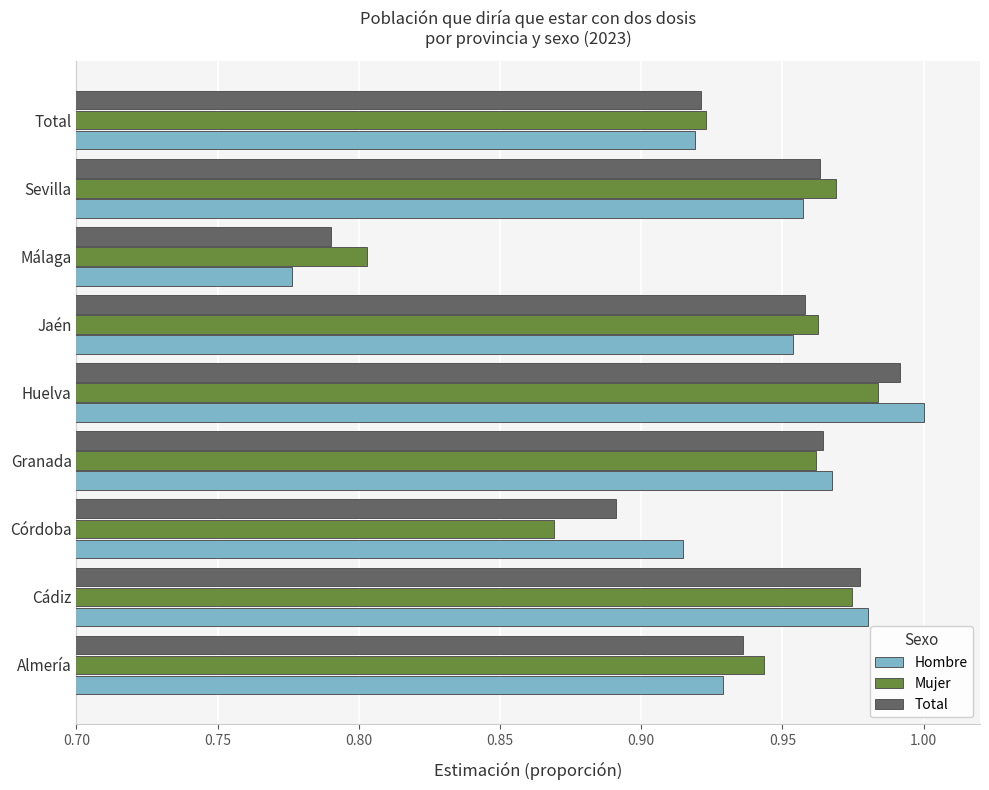

Which series changed the most between Huelva and Jaén?

Hombre